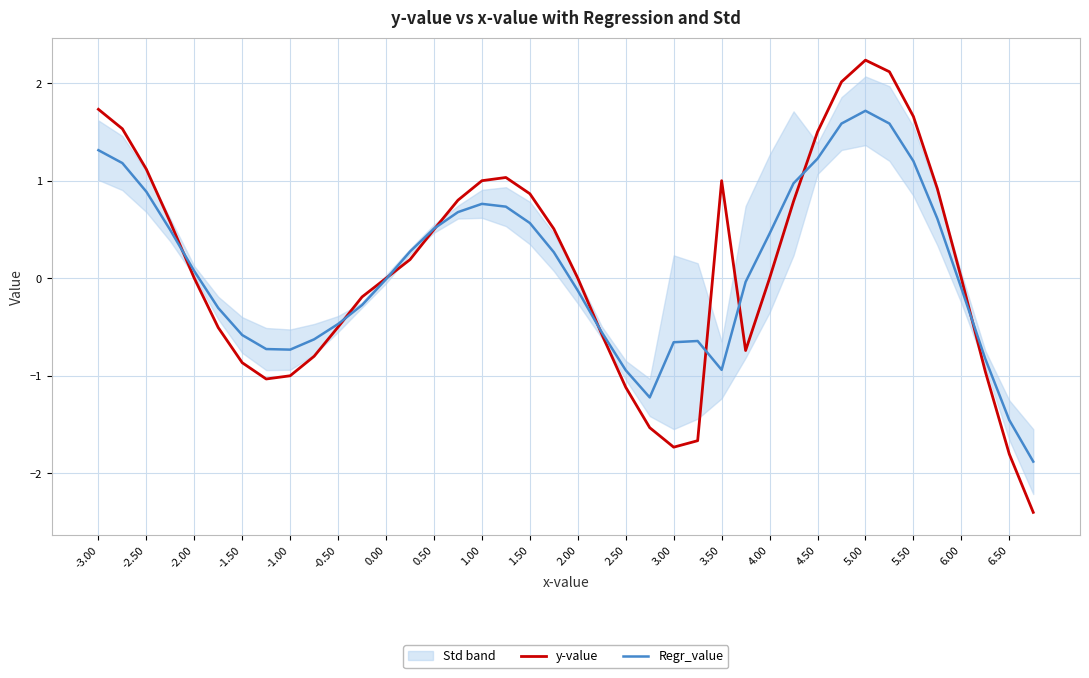

True or false: y-value and Regr_value cross at least once.

True